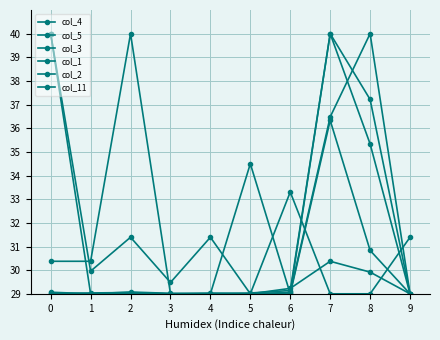

What is the difference between the second highest and minimum values in the col_11 series?

7.3